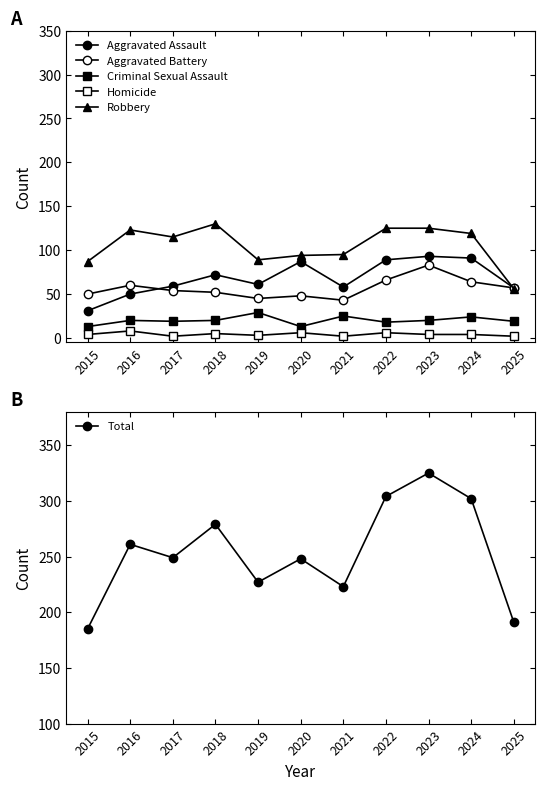

Count the number of categories in the chart.

11